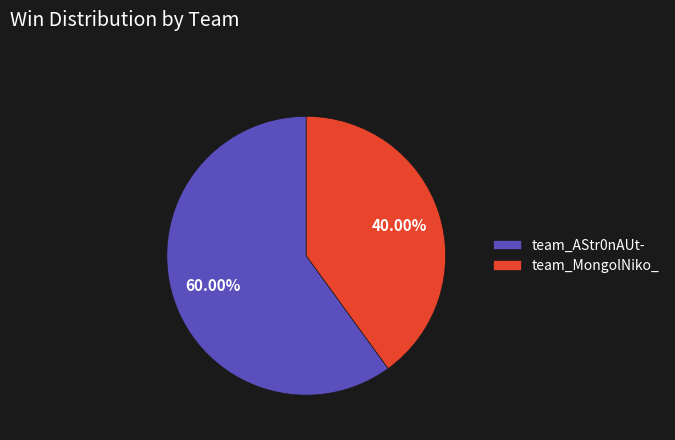

To the nearest percent, what is the average slice percentage?

50%